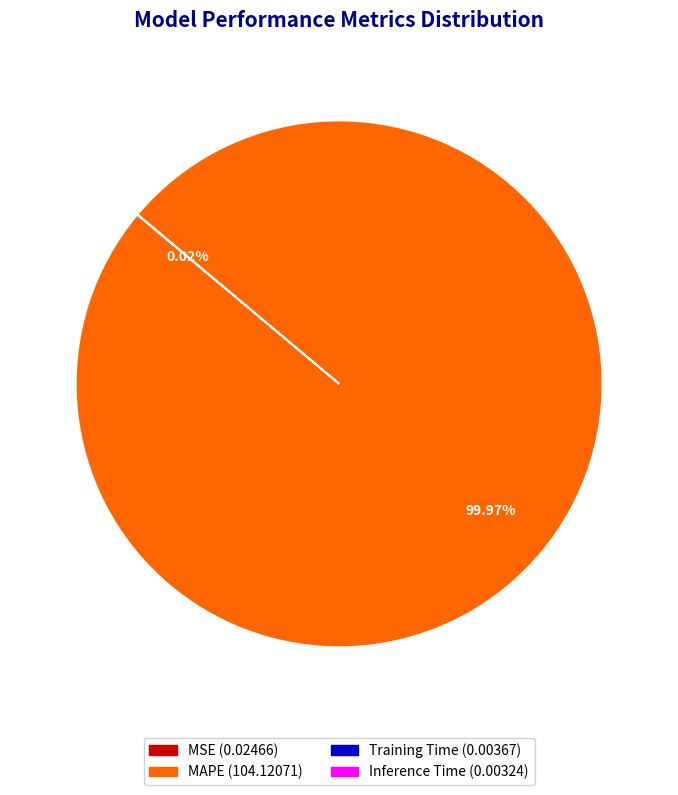

To the nearest percent, what is the difference between the largest and smallest slice percentages?

100%